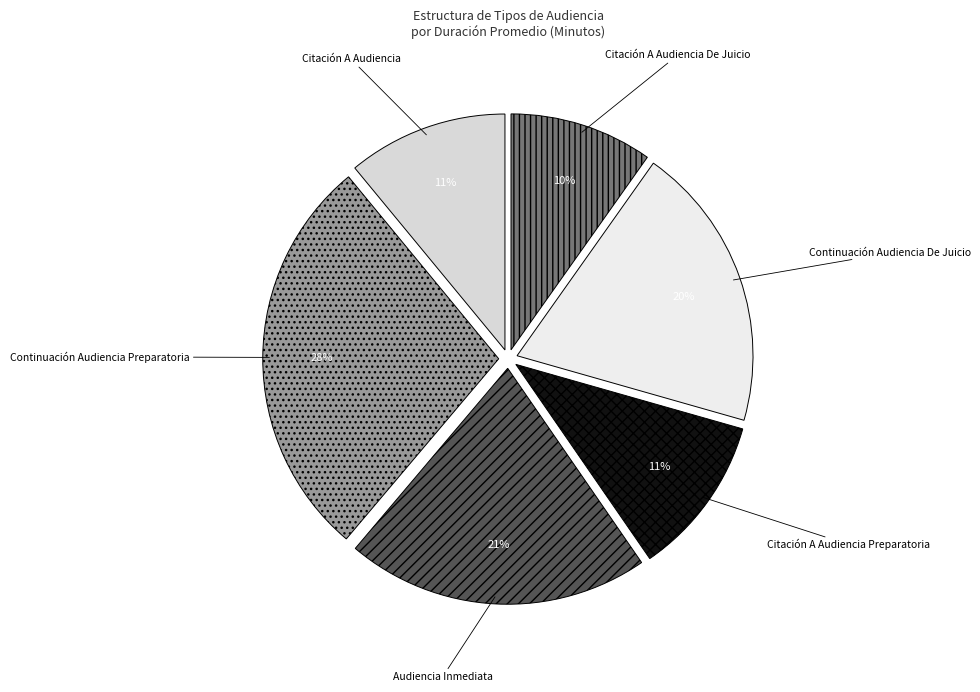

Is there a majority slice in this chart?

No